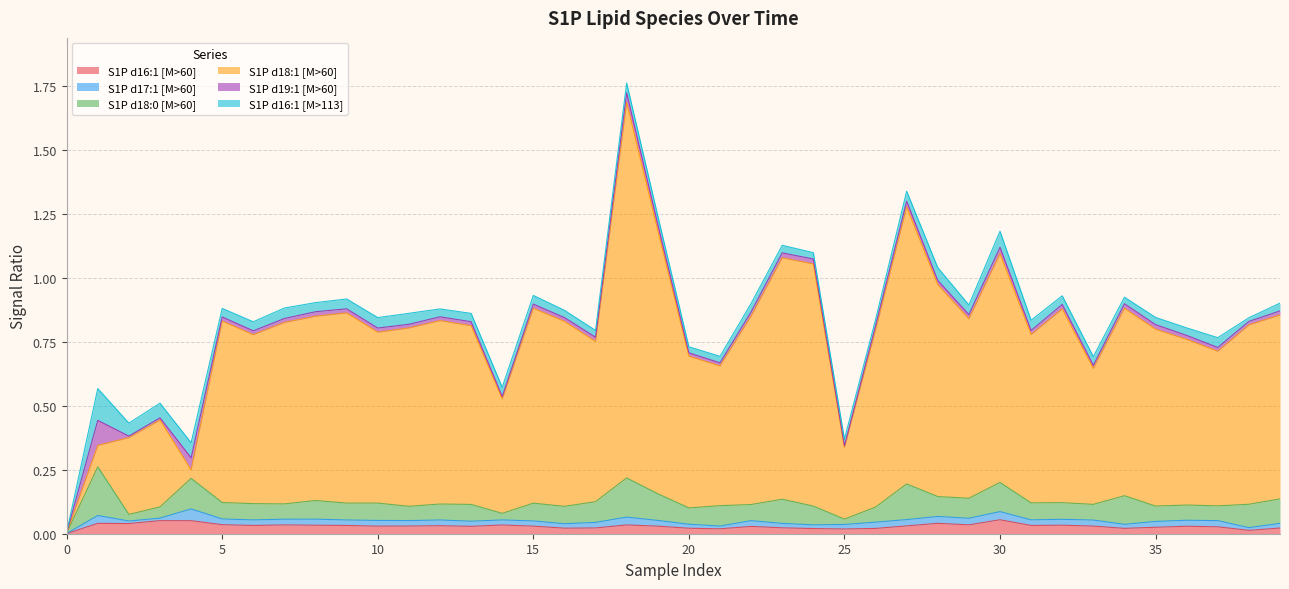

Which series has the largest range (max minus min)?

S1P d18:1 [M>60]